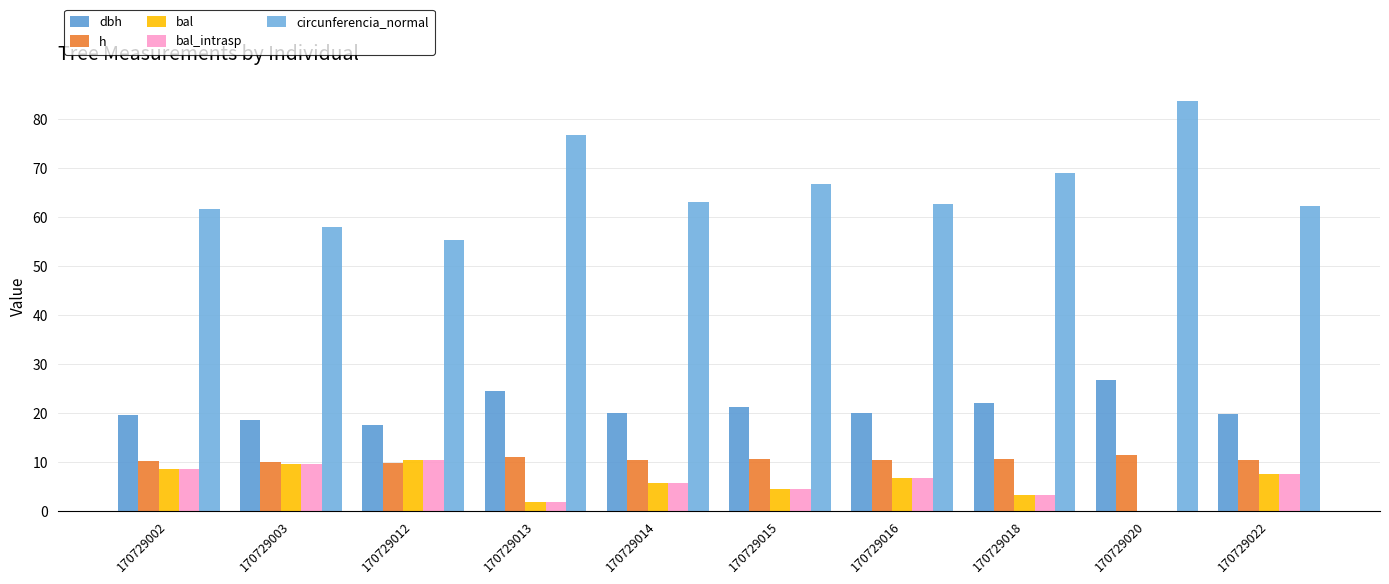

What is the minimum value for circunferencia_normal?

55.4